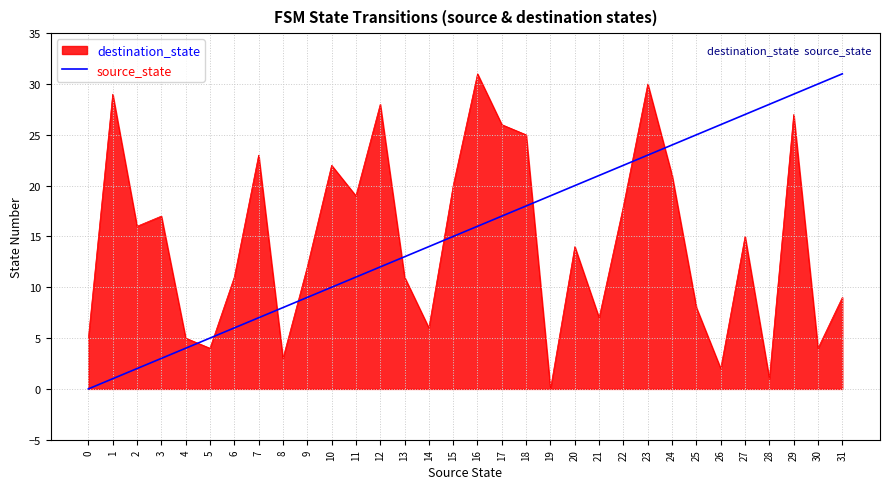

At 12, list the series in order from smallest to largest.

source_state, destination_state